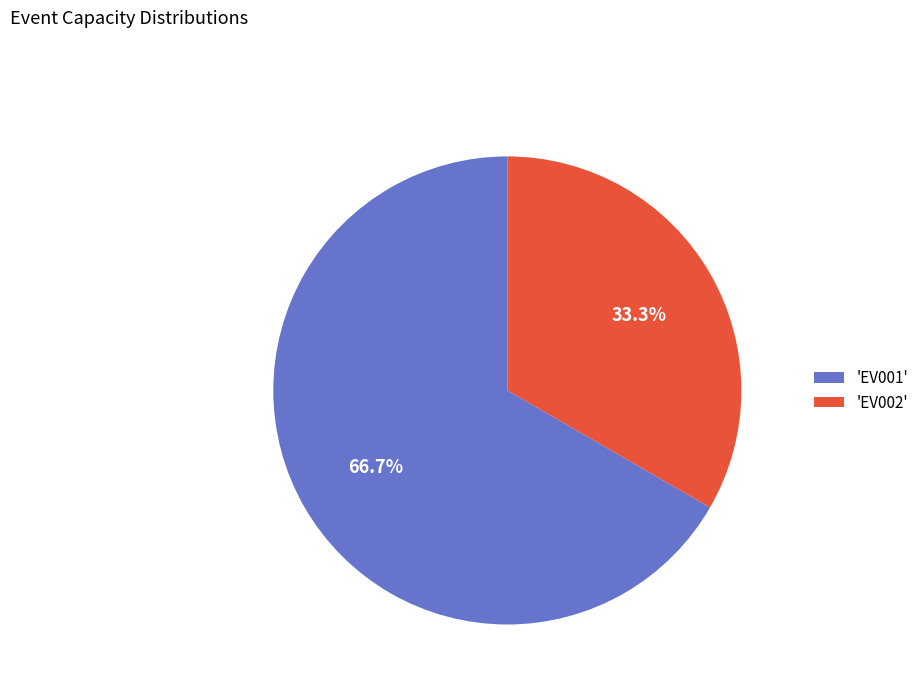

What is the smallest slice in the pie chart?

'EV002'